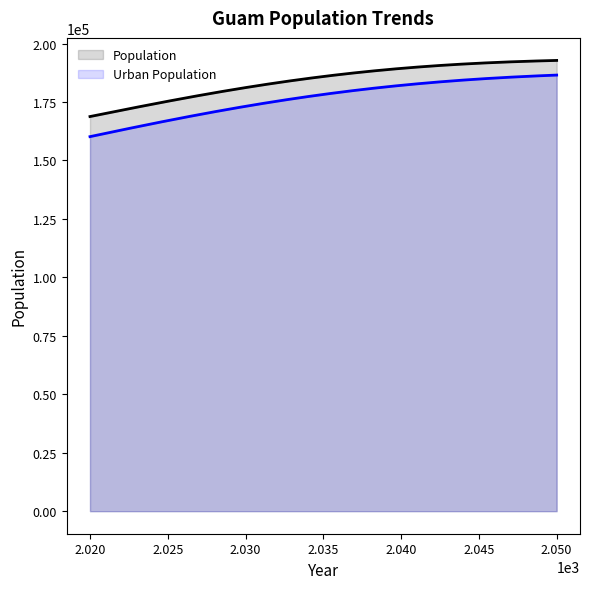

How many values in the Population series are below 185916?

3